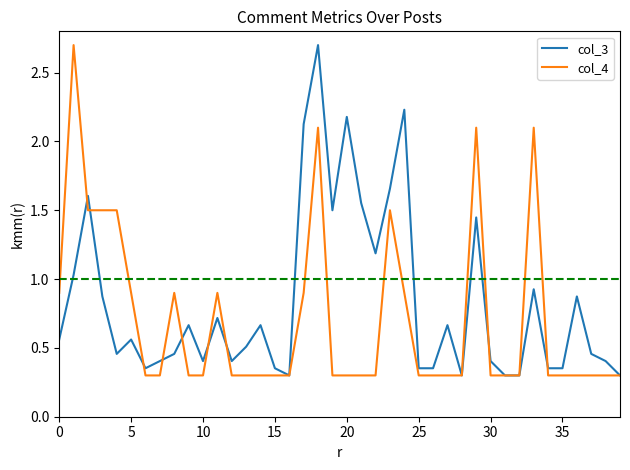

Rank the series by their average value, from highest to lowest.

col_3, col_4